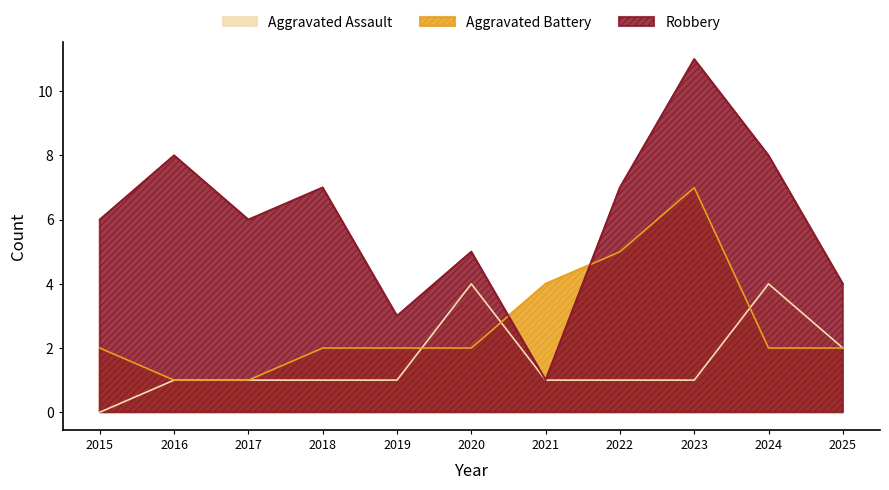

In Aggravated Assault, how many points are higher than both neighbors (excluding endpoints)?

2